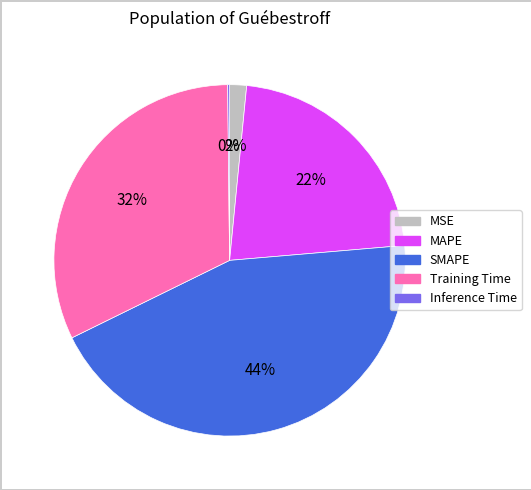

Is the sum of MSE and Training Time greater than half?

No